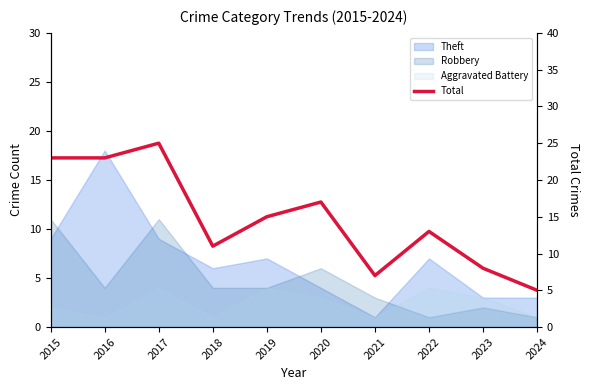

The chart shows a value of 8 at 2023. True or false?

True